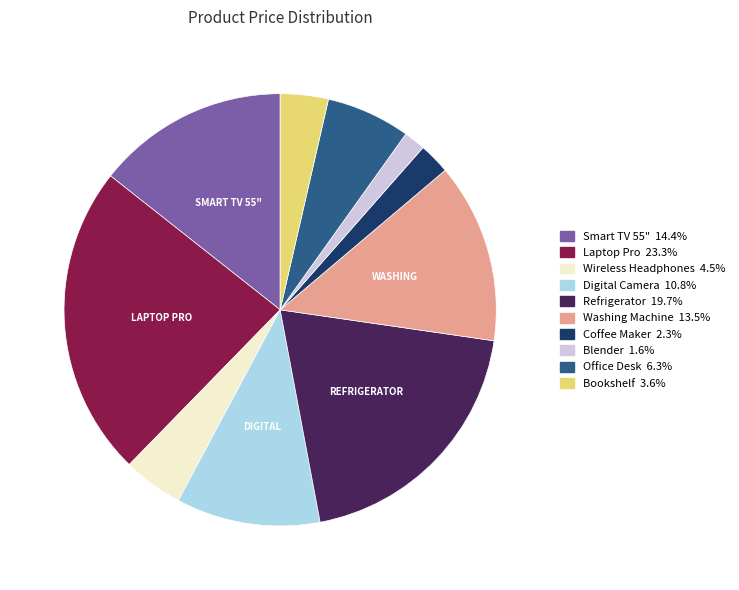

Which category has the smallest portion of the pie?

Blender